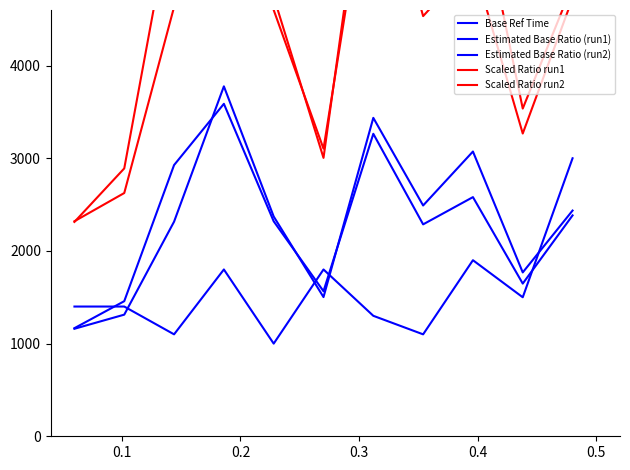

List the series in order of their peak value, highest first.

Scaled Ratio run1, Scaled Ratio run2, Estimated Base Ratio (run1), Estimated Base Ratio (run2), Base Ref Time